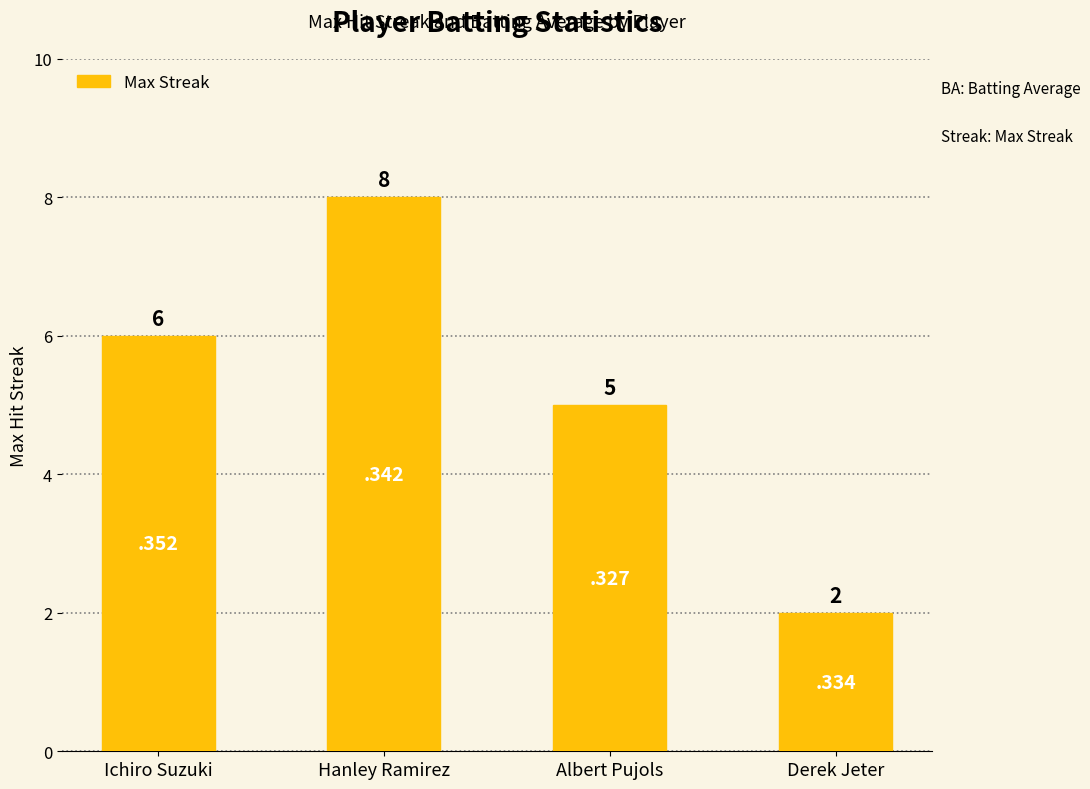

List the labels in order of value, smallest first.

Derek Jeter, Albert Pujols, Ichiro Suzuki, Hanley Ramirez